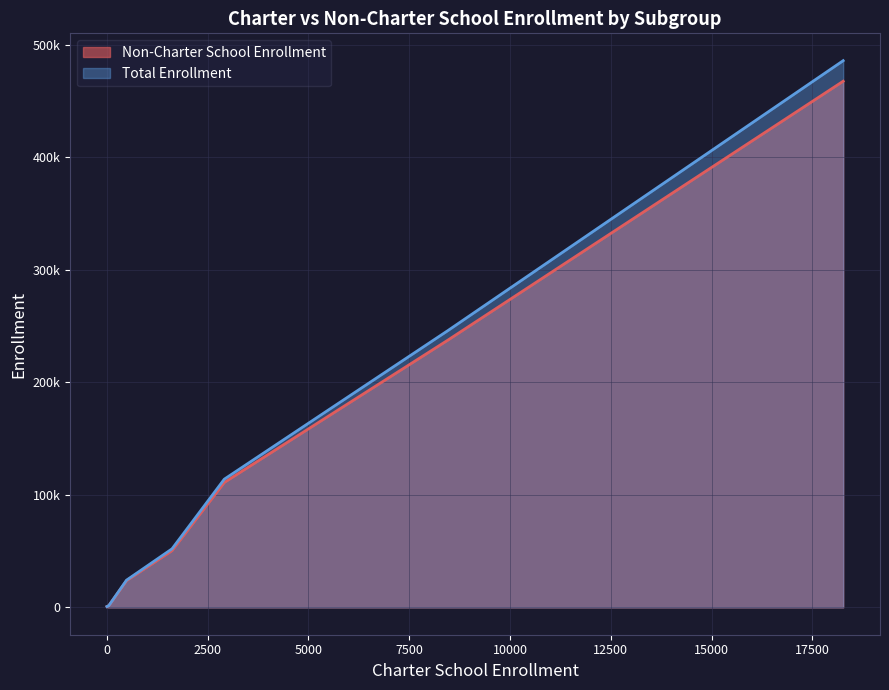

True or false: Total Enrollment and Non-Charter School Enrollment intersect in this chart.

False